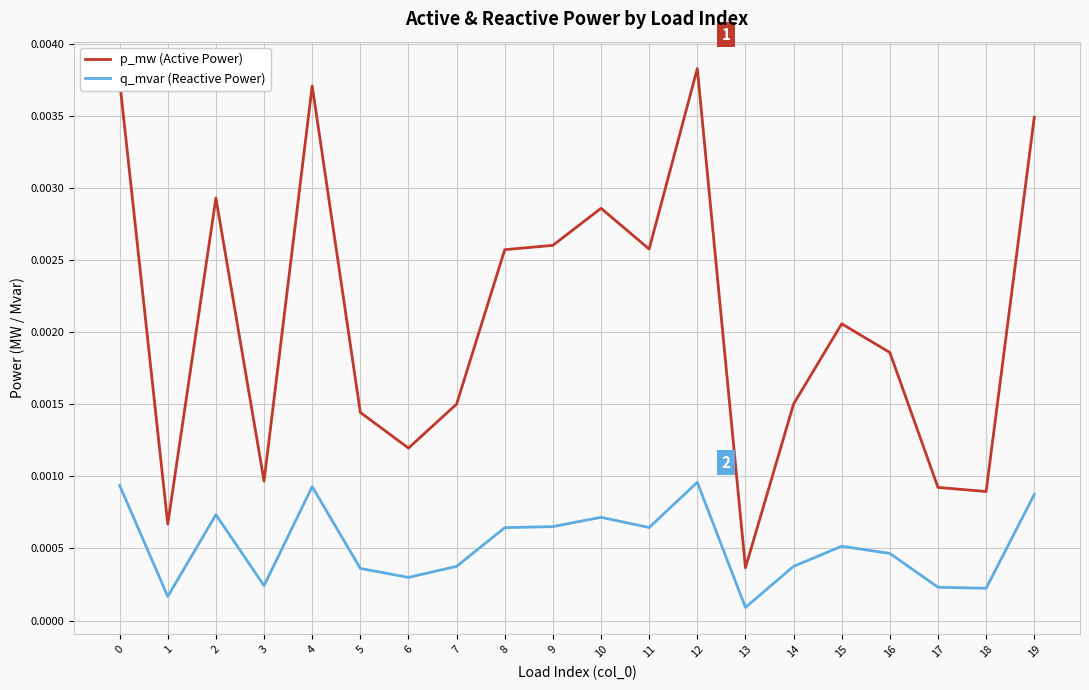

Is the value of p_mw (Active Power) at 8 greater than the value of q_mvar (Reactive Power) at 0?

Yes